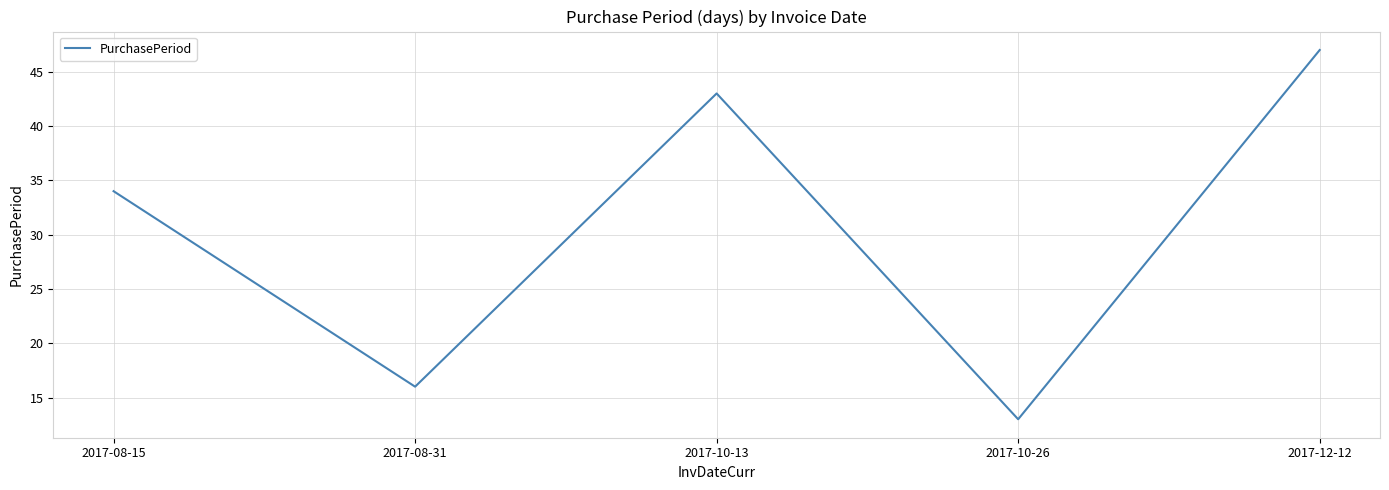

What position from the left is 2017-08-15?

1